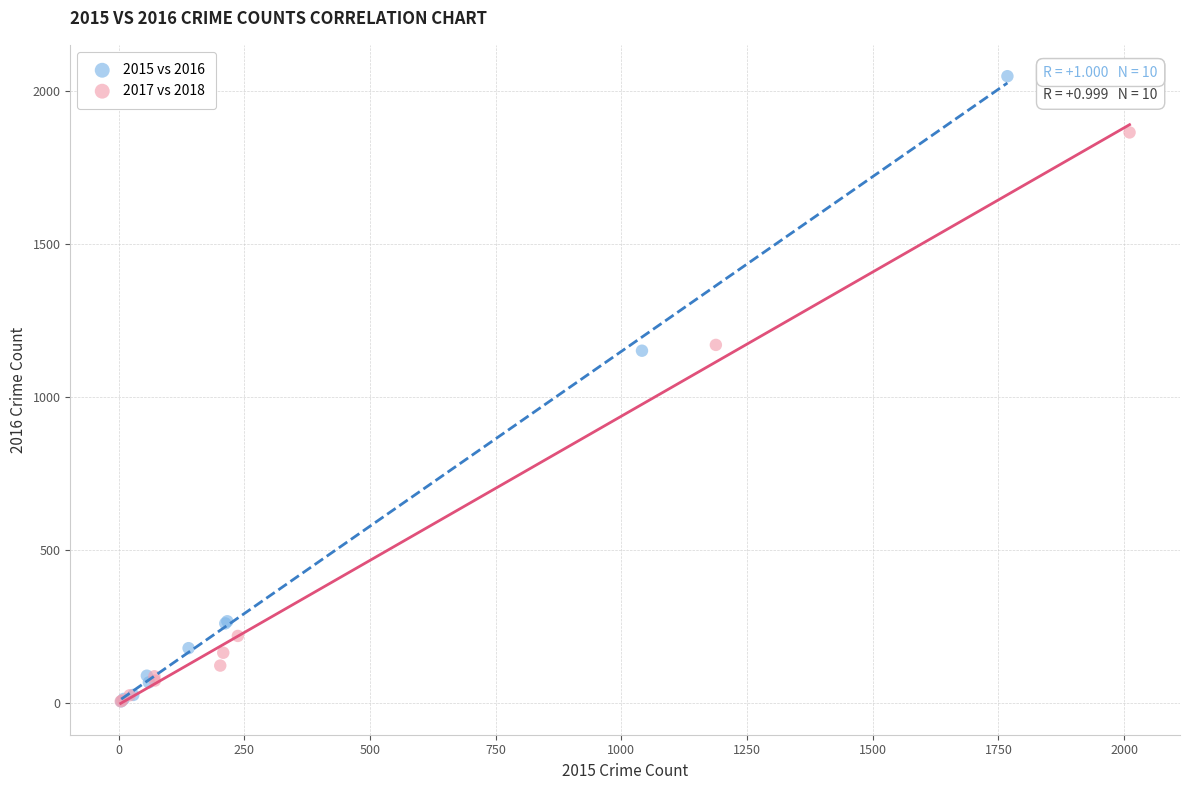

Which series has the widest spread of Y values?

2015 vs 2016